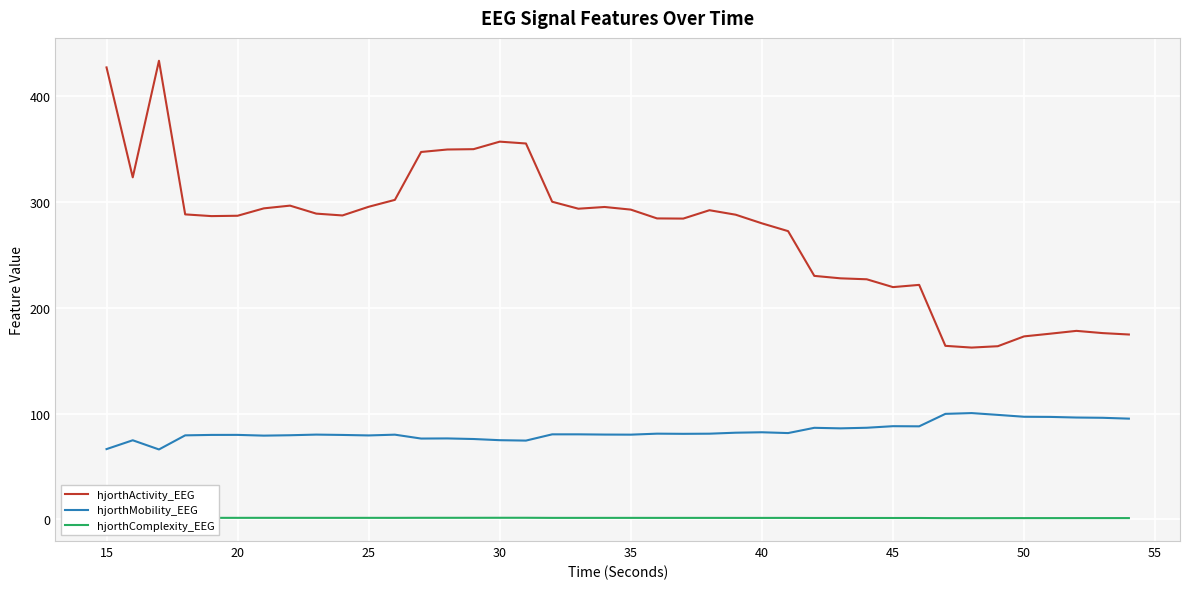

What is the smallest value displayed?

1.2